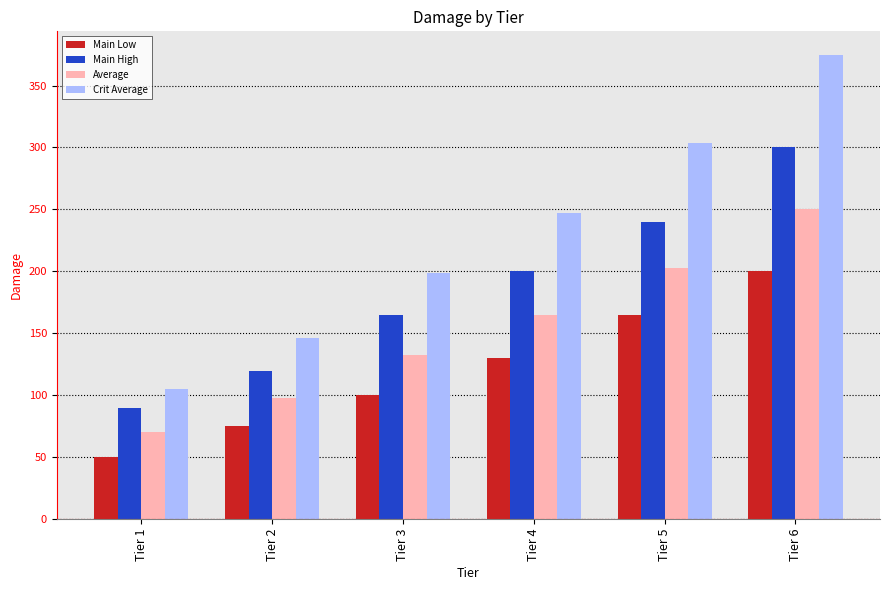

What is the approximate value of Crit Average at Tier 6?

375.0